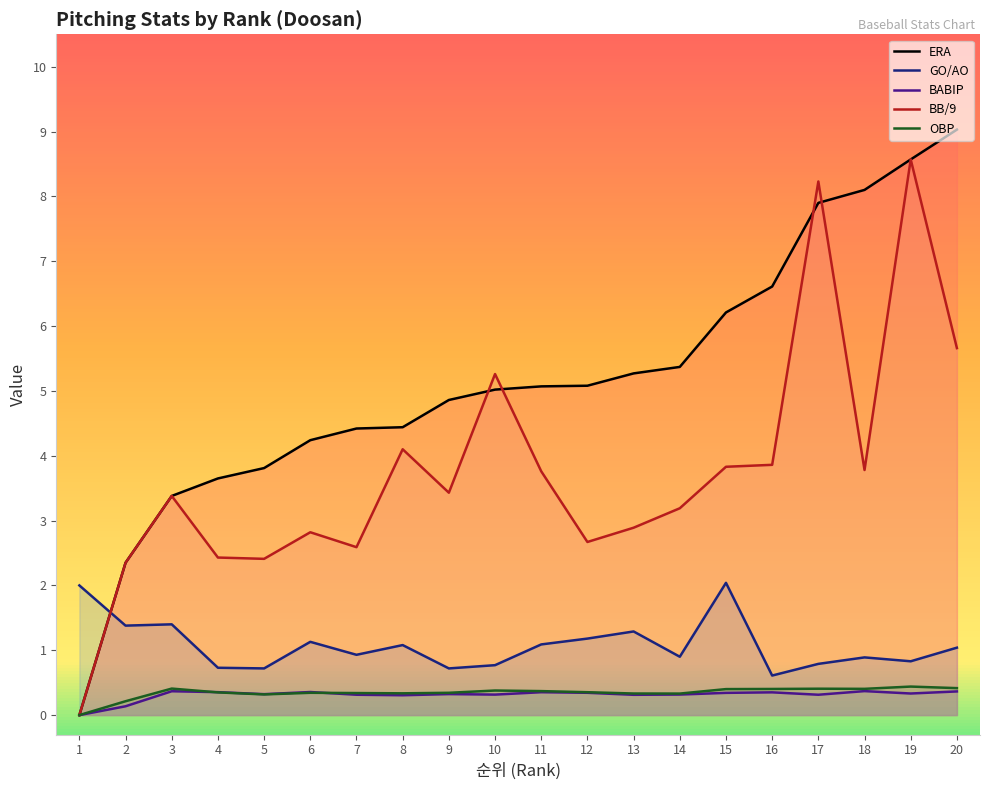

Which label corresponds to the smallest value in the chart?

1